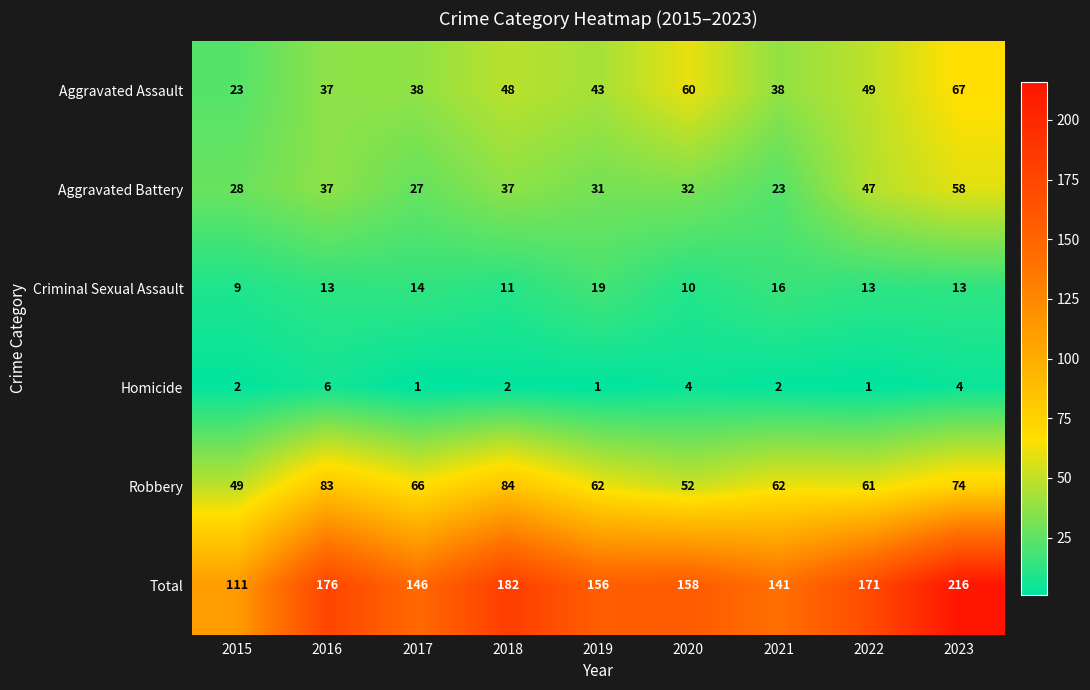

What is the difference between the maximum and minimum values in the Robbery series?

35